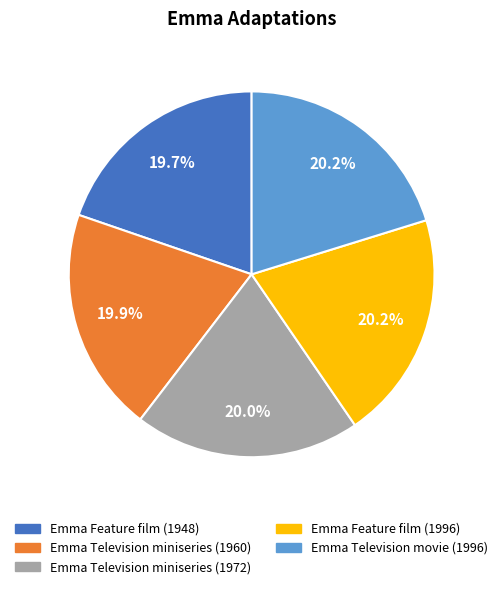

Does Emma Television miniseries (1972) account for over 50% of the chart?

No